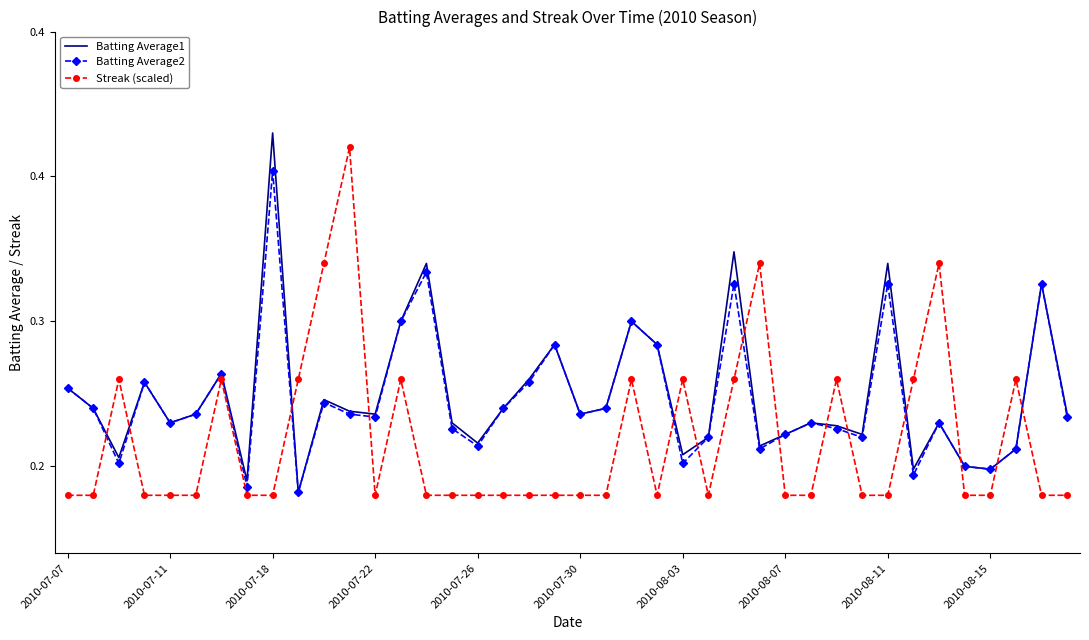

True or false: Batting Average1 has more than 0 interior local peaks.

True